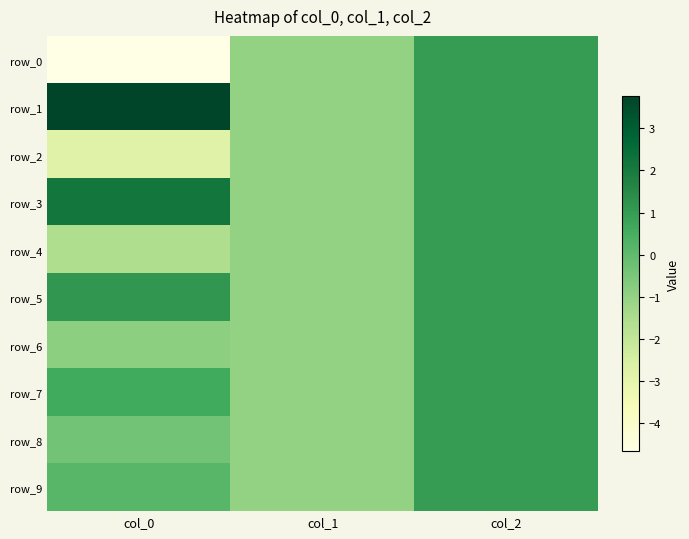

Rank the categories by row_4 value from highest to lowest.

col_2, col_1, col_0